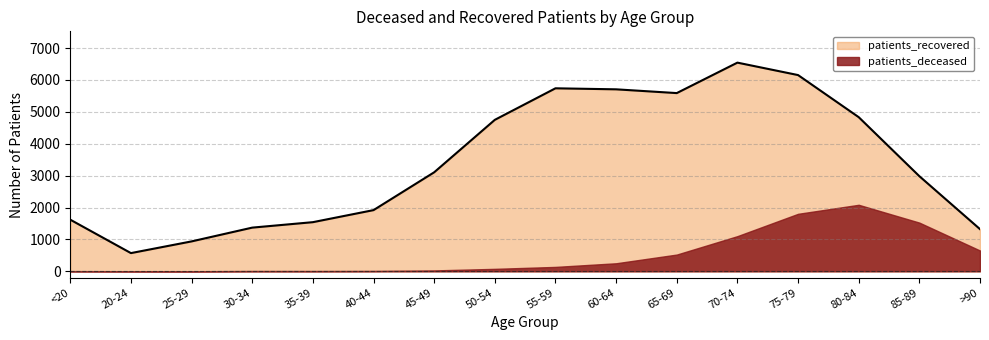

How many interior local valleys (lower than both neighbors) does the data have?

2